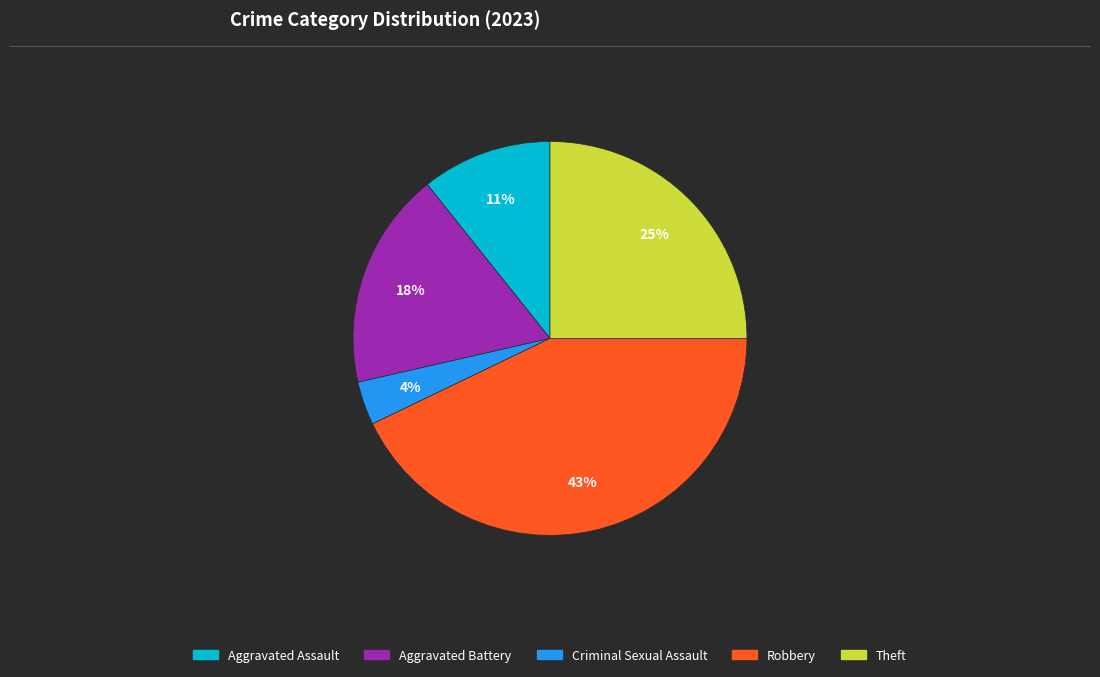

Is there a majority slice in this chart?

No